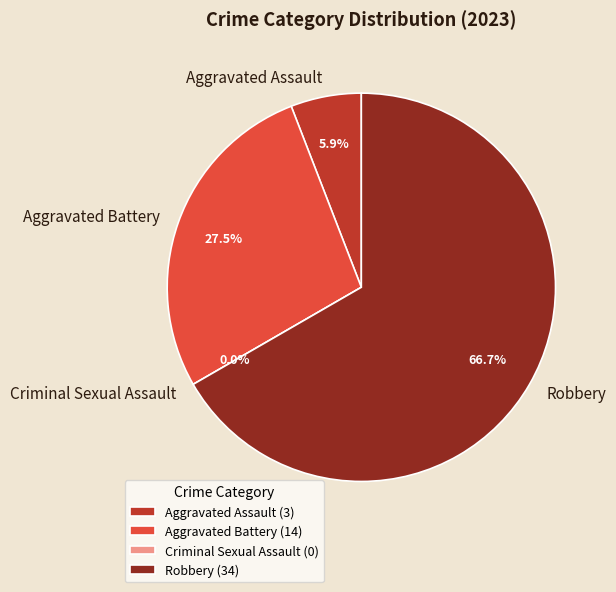

What is the majority slice?

Robbery